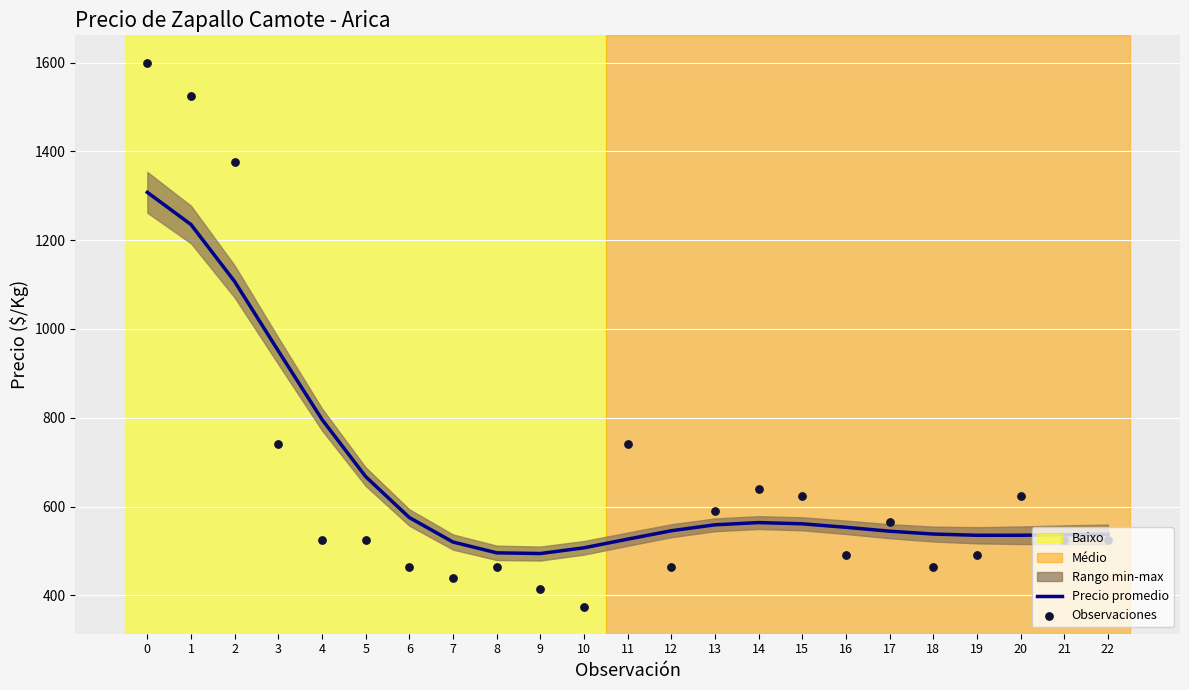

Is the value of Observaciones at 20 greater than the value of Precio promedio at 21?

Yes